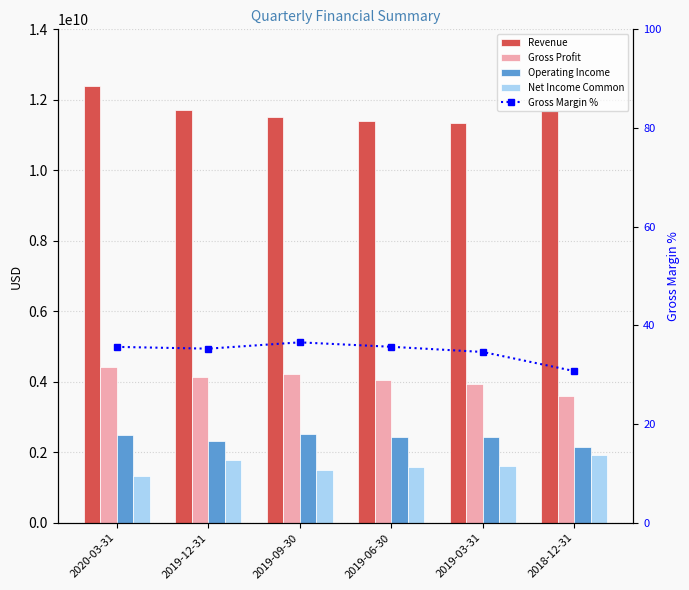

How many data points in Gross Margin % are less than 35?

2